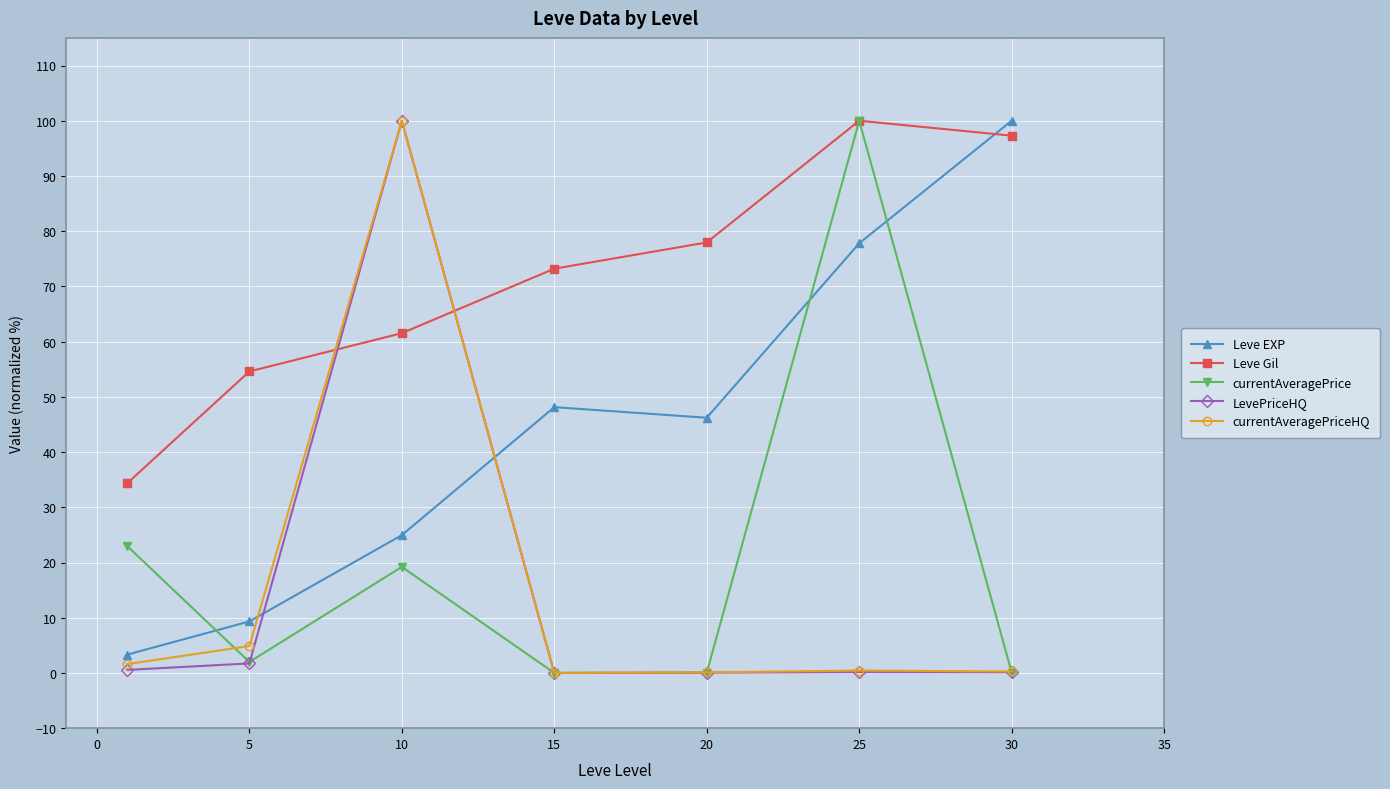

What is the value of the currentAveragePriceHQ point at the 3rd from the left?

100.0